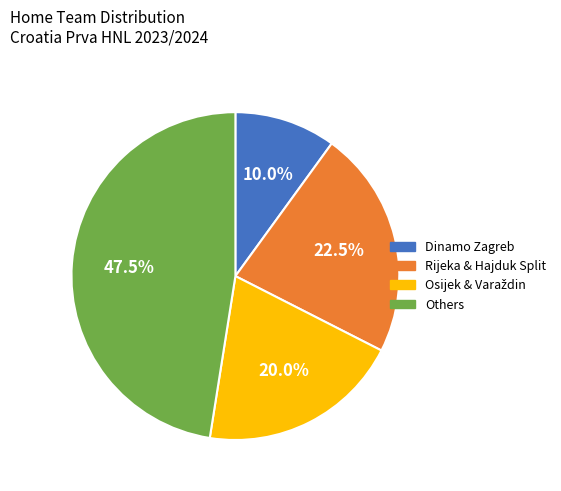

Does any single category account for the majority?

No